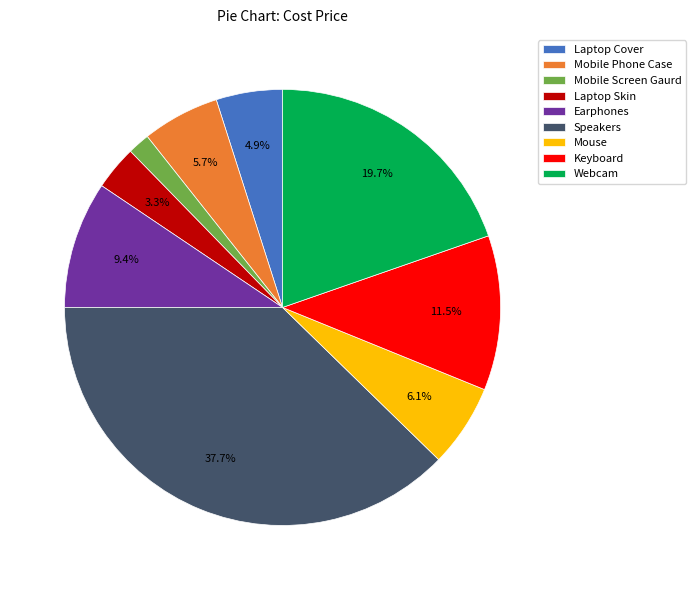

To the nearest percent, what is the combined percentage of Speakers and Keyboard?

49%